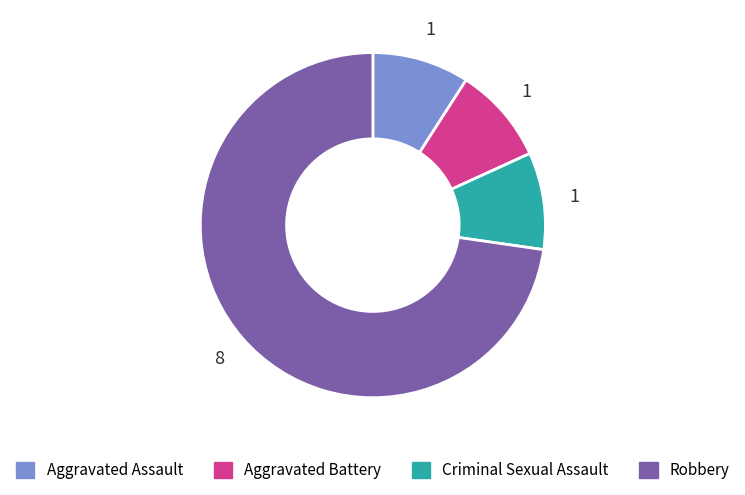

Do Criminal Sexual Assault and Aggravated Battery together represent more than half of the pie?

No